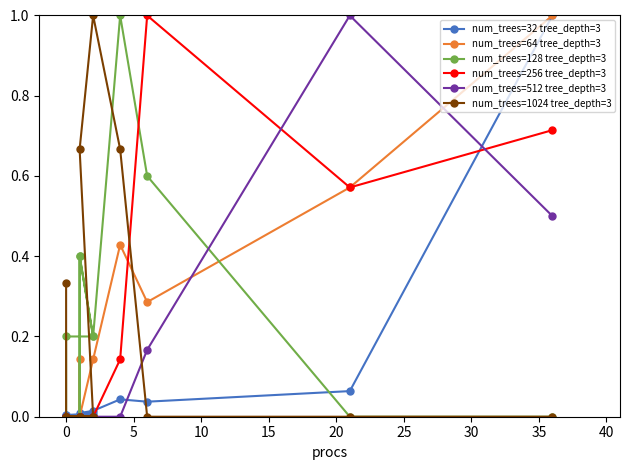

Which series has the largest range (max minus min)?

num_trees=64 tree_depth=3